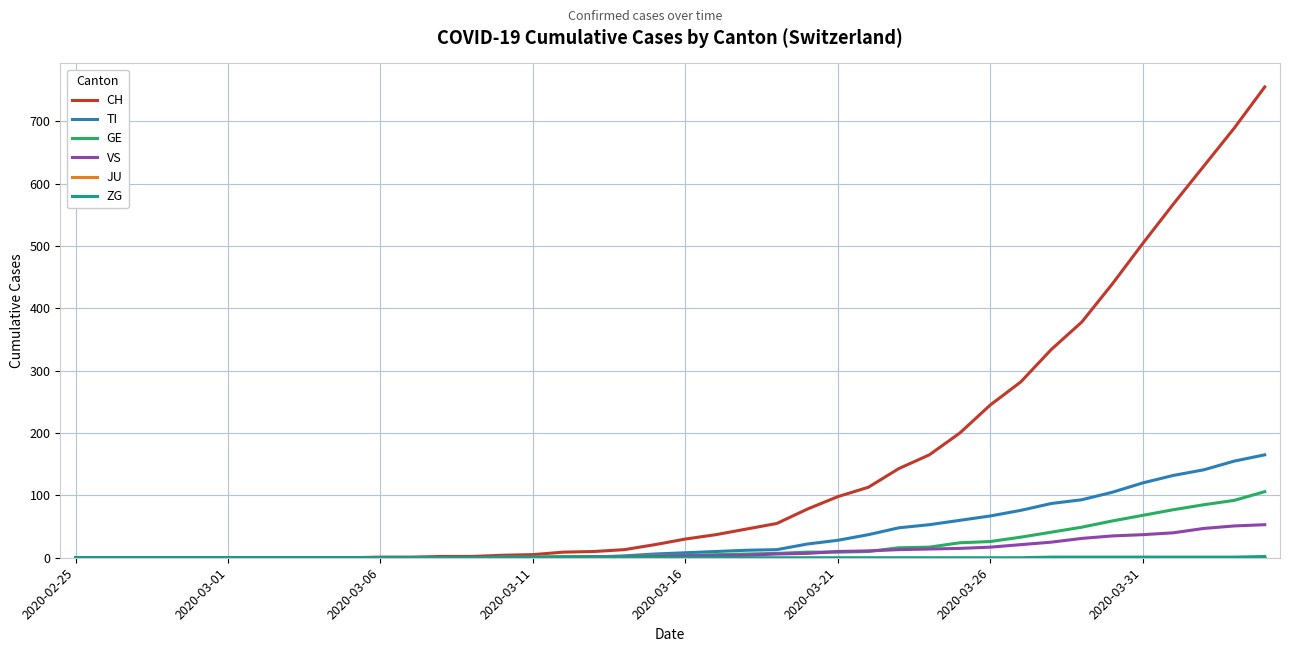

Which series has the largest total across all categories?

CH